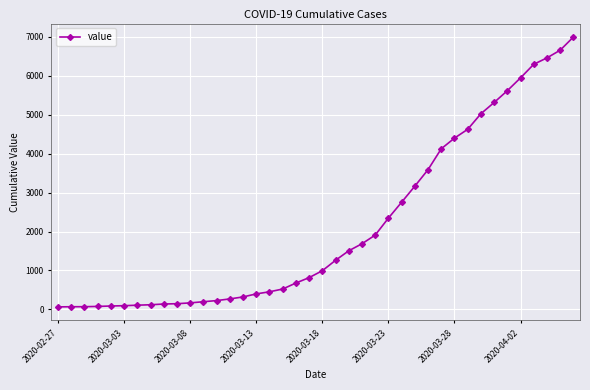

What is the greatest value displayed?

6995